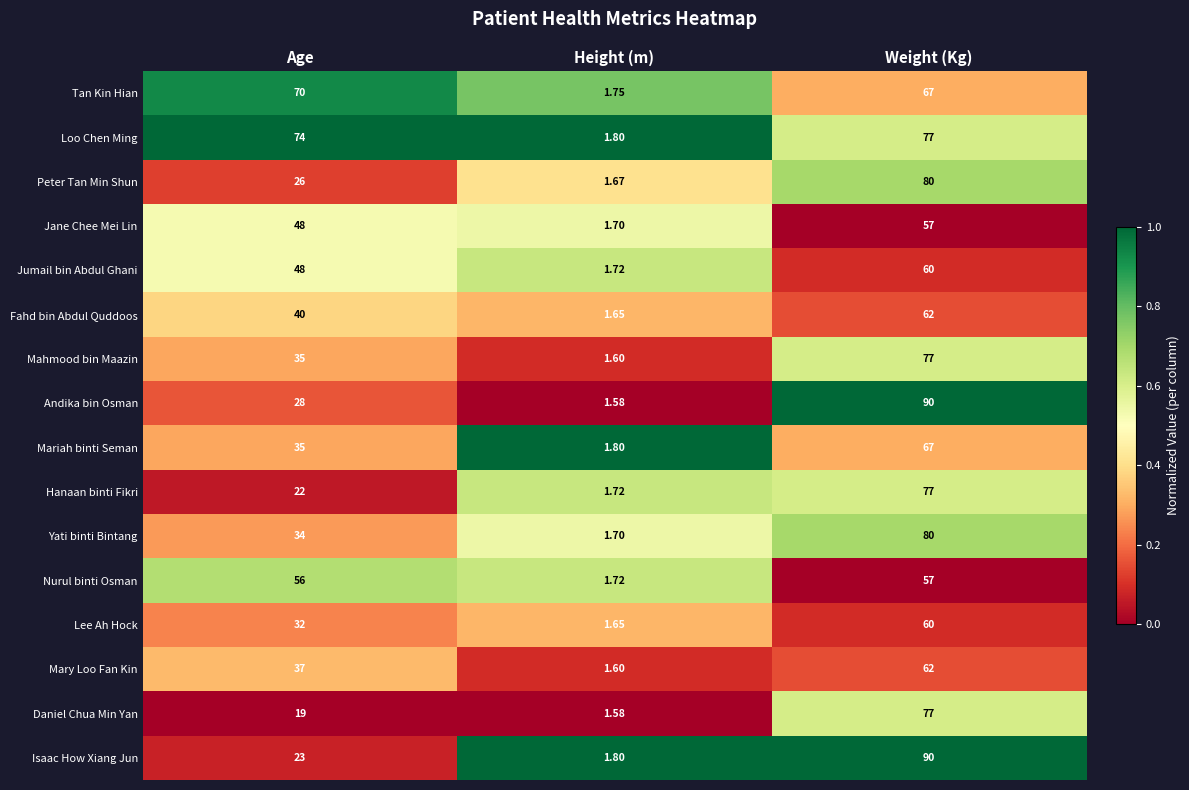

Which series has the widest spread of values?

Andika bin Osman